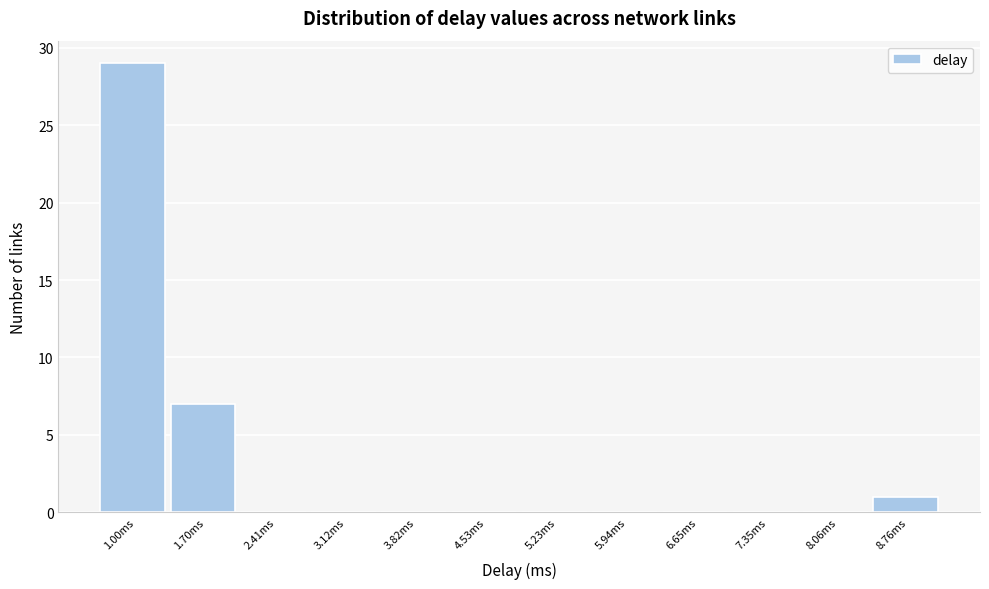

Reading left to right, transcribe all the data shown in this chart.

1.00ms=29	1.70ms=7	2.41ms=0	3.12ms=0	3.82ms=0	4.53ms=0	5.23ms=0	5.94ms=0	6.65ms=0	7.35ms=0	8.06ms=0	8.76ms=1